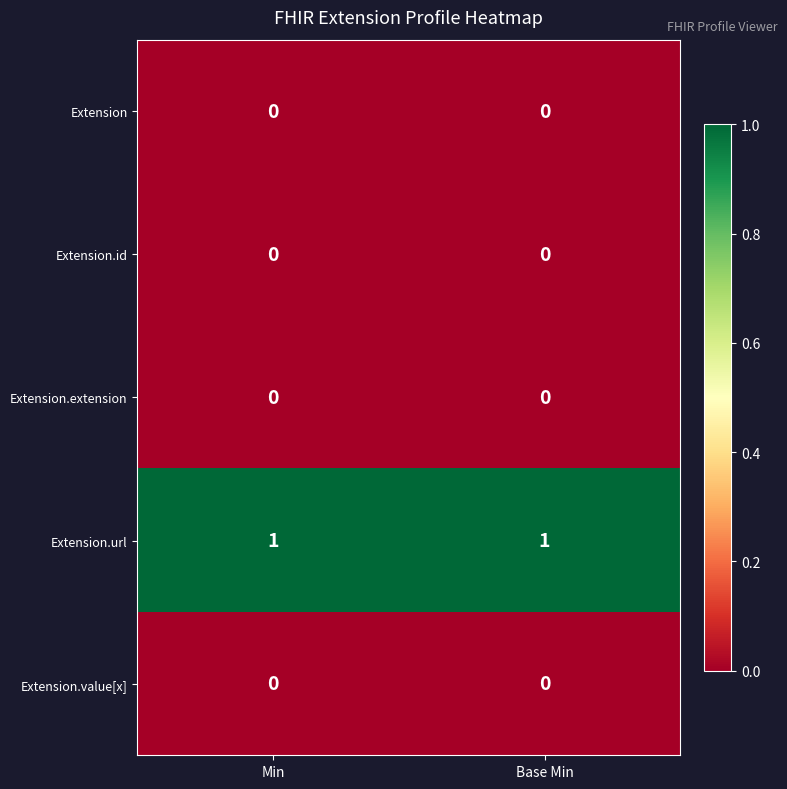

Which series has the largest total across all categories?

Extension.url